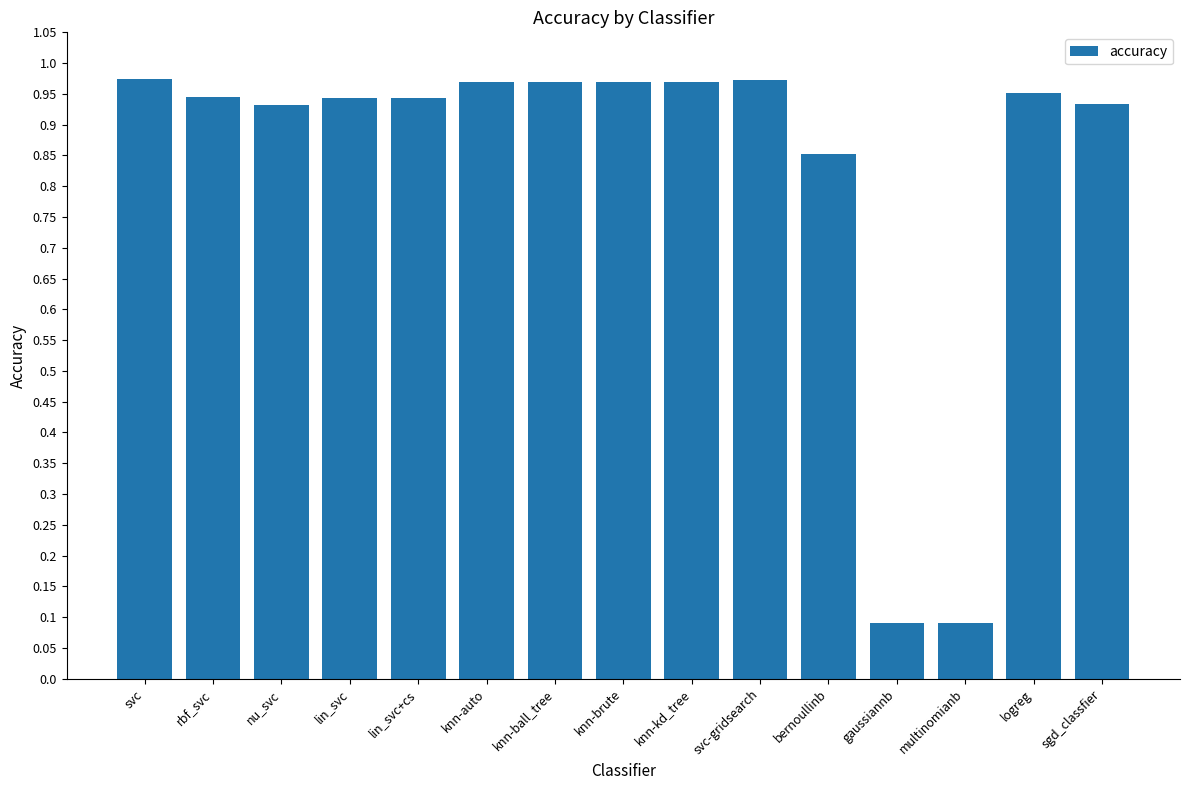

Are the bars grouped side by side (vs. stacked)?

No